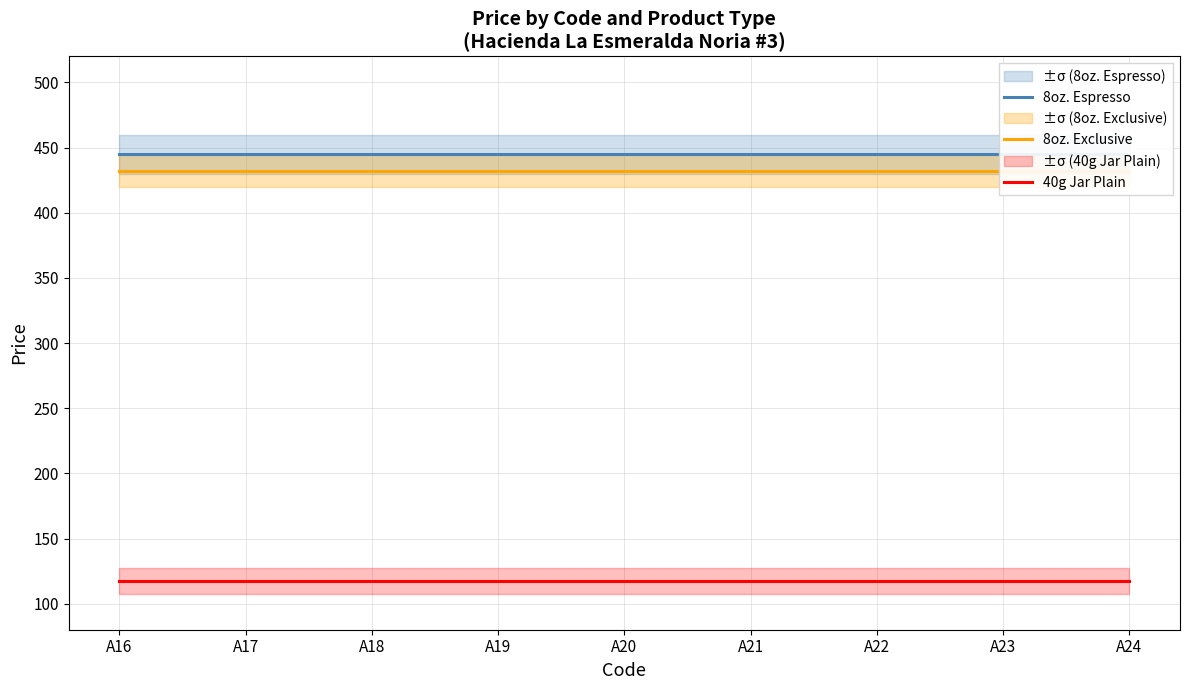

What is the value of the 8oz. Espresso point at the 6th from the left?

445.0